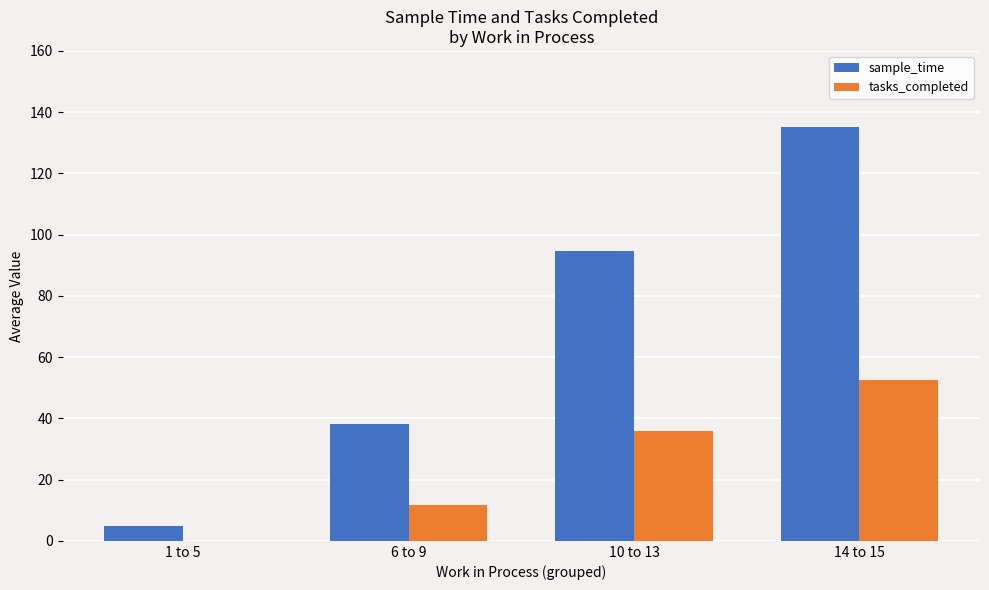

What is the greatest value displayed?

135.0